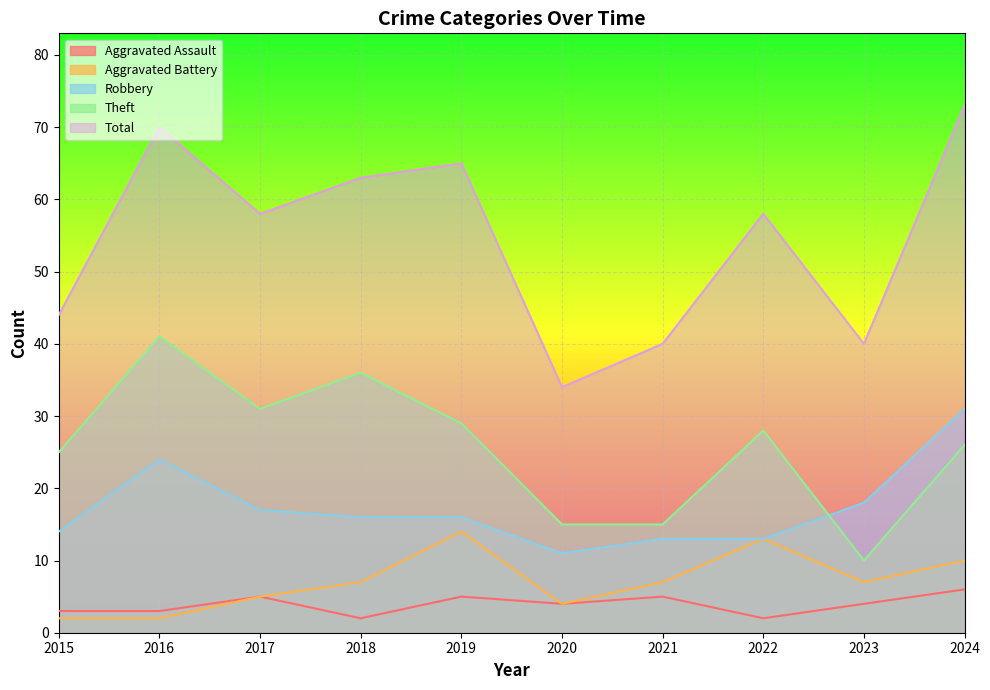

What is the greatest value displayed?

73